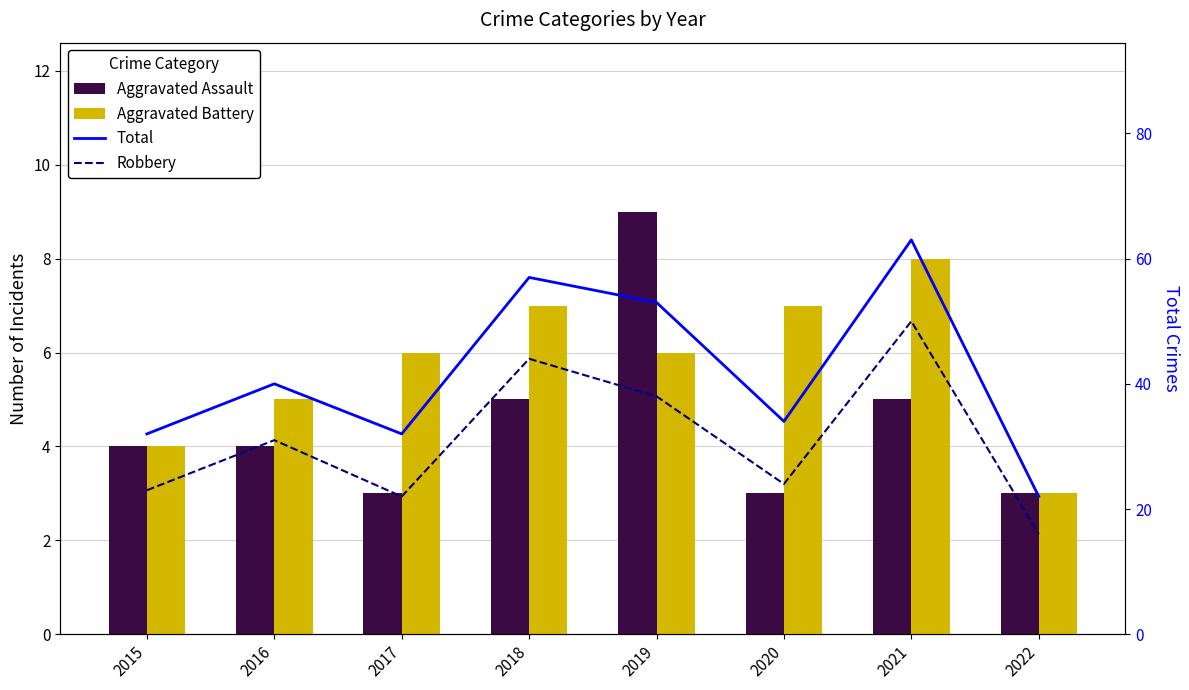

What is the difference between the Aggravated Assault values at 2020 and 2019?

6